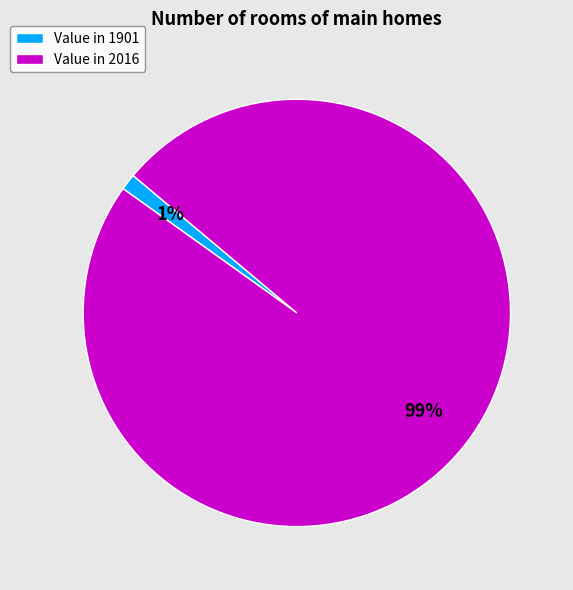

Which slice represents more than half of the pie?

Value in 2016